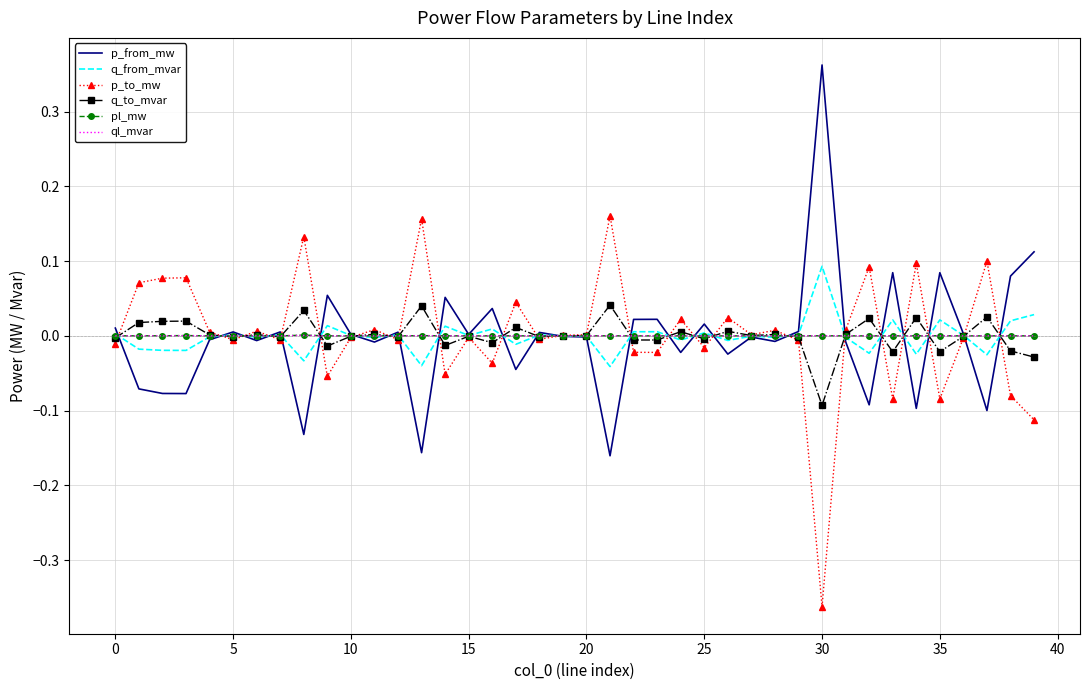

Reading left to right, transcribe all the data shown in this chart.

p_from_mw: 0.0	-0.1	-0.1	-0.1	-0.0	0.0	-0.0	0.0	-0.1	0.1	0.0	-0.0	0.0	-0.2	0.1	0.0	0.0	-0.0	0.0	-0.0	-0.0	-0.2	0.0	0.0	-0.0	0.0	-0.0	-0.0	-0.0	0.0	0.4	-0.0	-0.1	0.1	-0.1	0.1	0.0	-0.1	0.1	0.1
q_from_mvar: 0.0	-0.0	-0.0	-0.0	-0.0	0.0	-0.0	0.0	-0.0	0.0	0.0	-0.0	0.0	-0.0	0.0	0.0	0.0	-0.0	0.0	-0.0	-0.0	-0.0	0.0	0.0	-0.0	0.0	-0.0	-0.0	-0.0	0.0	0.1	-0.0	-0.0	0.0	-0.0	0.0	0.0	-0.0	0.0	0.0
p_to_mw: -0.0	0.1	0.1	0.1	0.0	-0.0	0.0	-0.0	0.1	-0.1	-0.0	0.0	-0.0	0.2	-0.1	-0.0	-0.0	0.0	-0.0	0.0	0.0	0.2	-0.0	-0.0	0.0	-0.0	0.0	0.0	0.0	-0.0	-0.4	0.0	0.1	-0.1	0.1	-0.1	-0.0	0.1	-0.1	-0.1
q_to_mvar: -0.0	0.0	0.0	0.0	0.0	-0.0	0.0	-0.0	0.0	-0.0	-0.0	0.0	-0.0	0.0	-0.0	-0.0	-0.0	0.0	-0.0	0.0	0.0	0.0	-0.0	-0.0	0.0	-0.0	0.0	0.0	0.0	-0.0	-0.1	0.0	0.0	-0.0	0.0	-0.0	-0.0	0.0	-0.0	-0.0
pl_mw: 0.0	0.0	0.0	0.0	0.0	0.0	0.0	0.0	0.0	0.0	0.0	0.0	0.0	0.0	0.0	0.0	0.0	0.0	0.0	0.0	0.0	0.0	0.0	0.0	0.0	0.0	0.0	0.0	0.0	0.0	0.0	0.0	0.0	0.0	0.0	0.0	0.0	0.0	0.0	0.0
ql_mvar: 0.0	0.0	0.0	0.0	0.0	0.0	0.0	0.0	0.0	0.0	-0.0	0.0	0.0	0.0	0.0	-0.0	0.0	0.0	-0.0	-0.0	-0.0	0.0	0.0	0.0	0.0	0.0	0.0	-0.0	0.0	0.0	0.0	0.0	0.0	0.0	0.0	0.0	-0.0	0.0	0.0	0.0